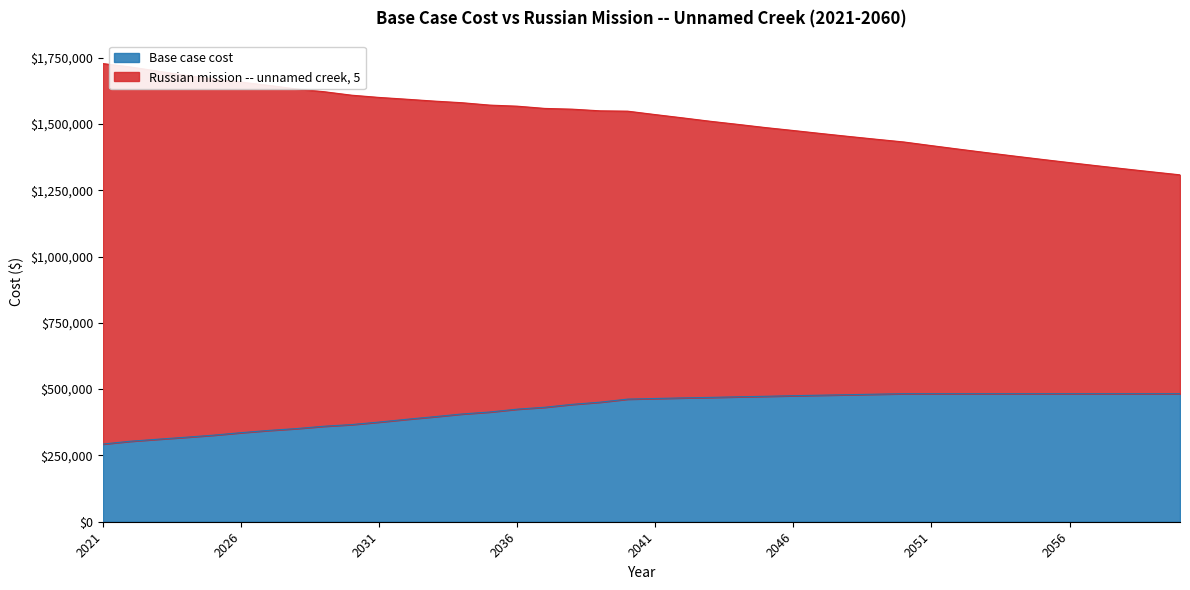

What is the value of the Base case cost point at the 27th from the left?

477121.6